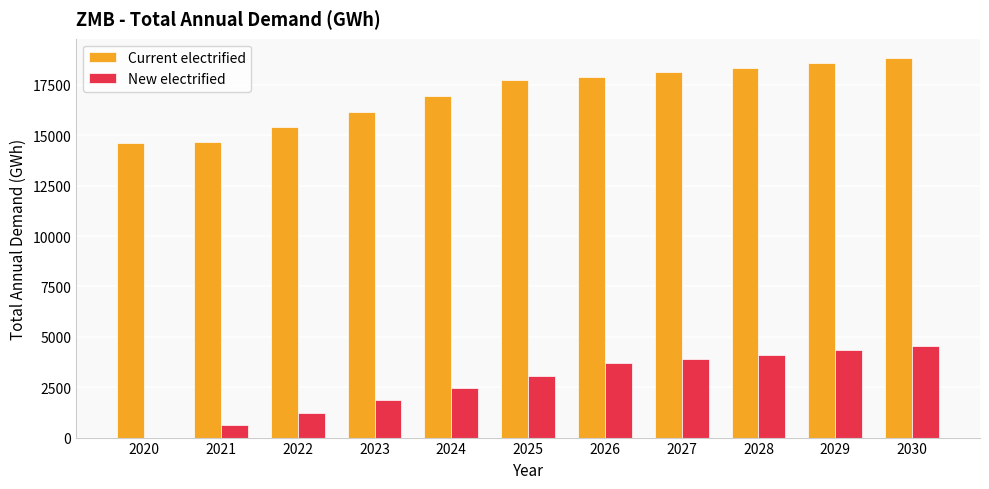

Reading left to right, transcribe all the data shown in this chart.

Current electrified: 14589.3	14682.2	15417.6	16168.5	16934.9	17716.8	17912.3	18123.1	18349.3	18590.1	18844.8
New electrified: 0.0	613.6	1227.2	1840.8	2454.4	3068.1	3681.7	3900.0	4118.3	4336.7	4555.0